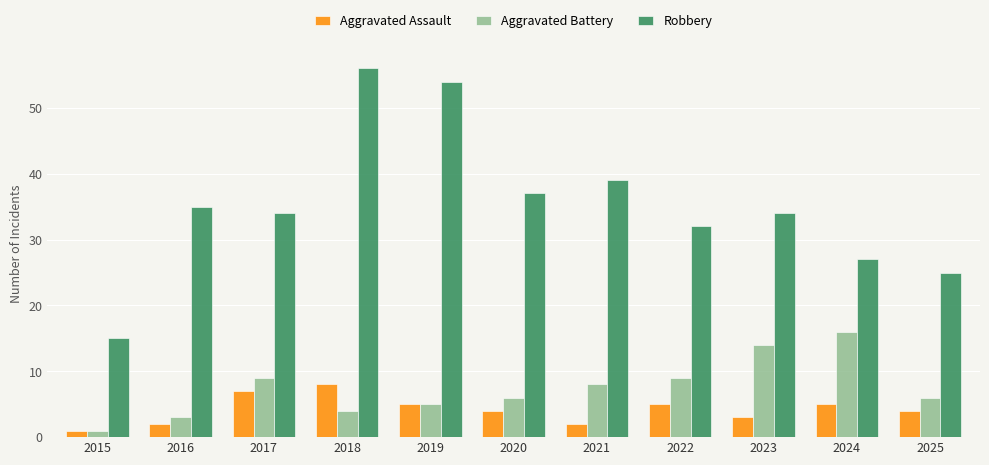

Where does the Aggravated Battery series first go above 6?

2017